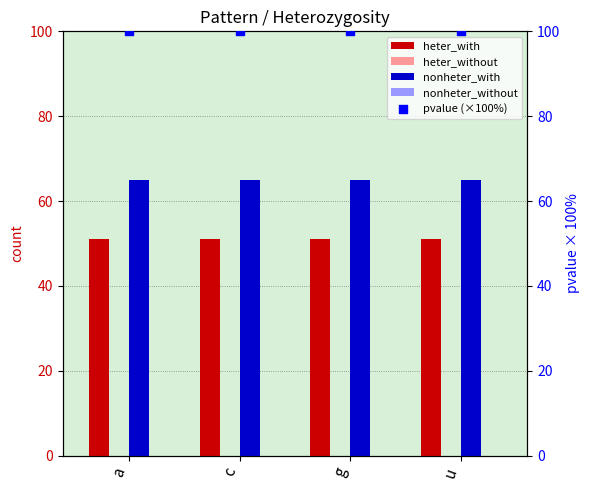

Which series has the largest total across all categories?

pvalue (×100%)